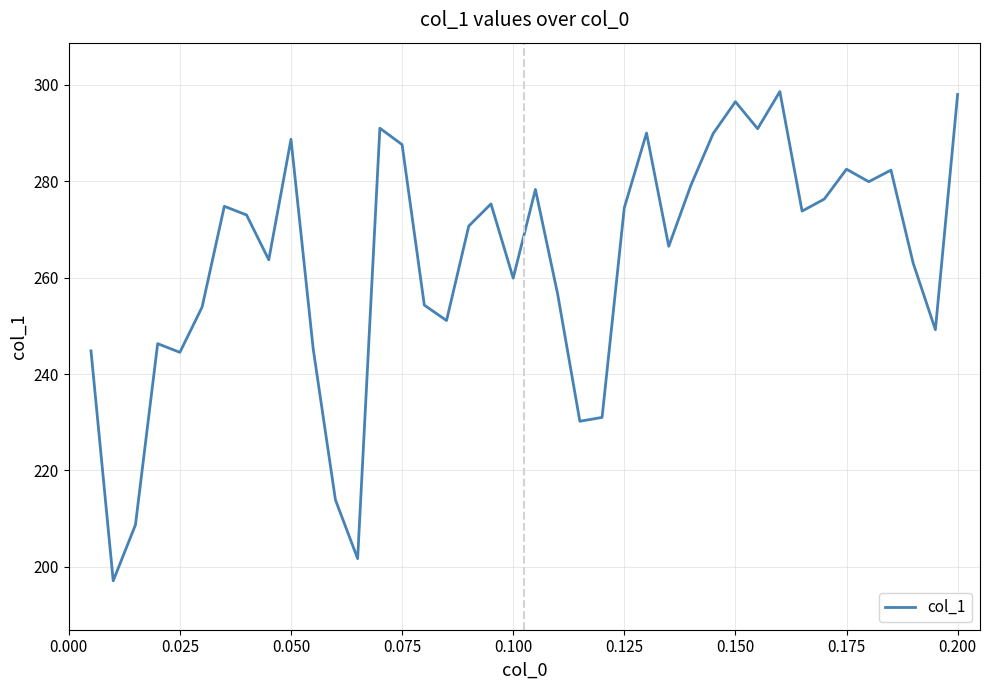

What is the smallest value displayed?

197.1